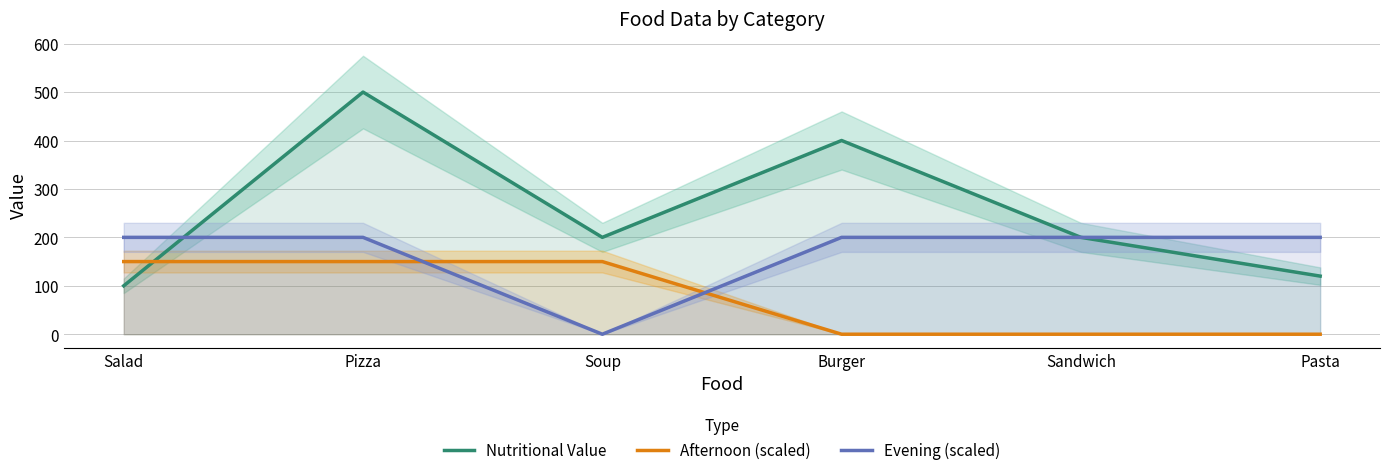

What is the greatest value displayed?

500